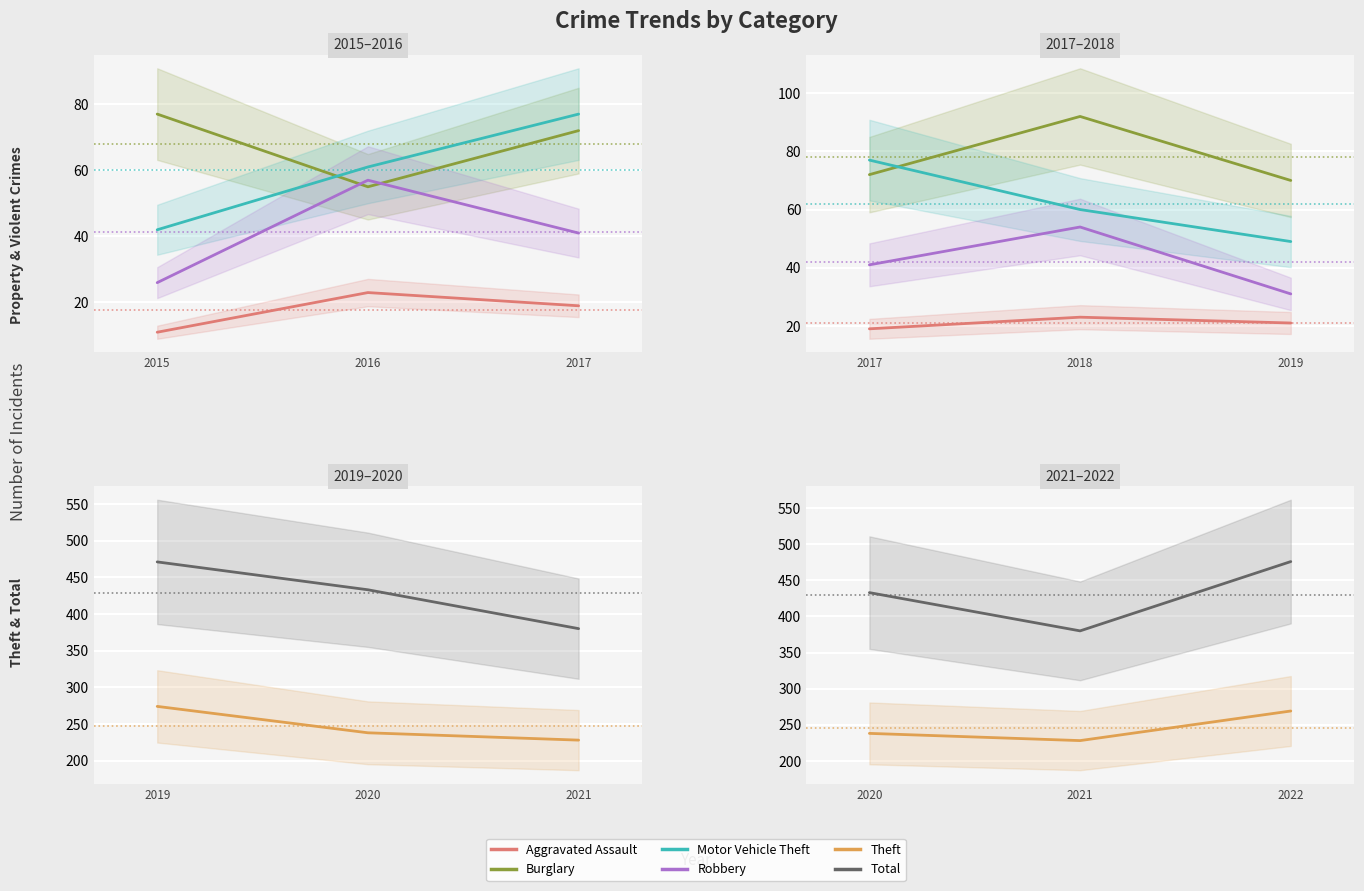

What is the difference between the maximum and minimum values in the Theft series?

41